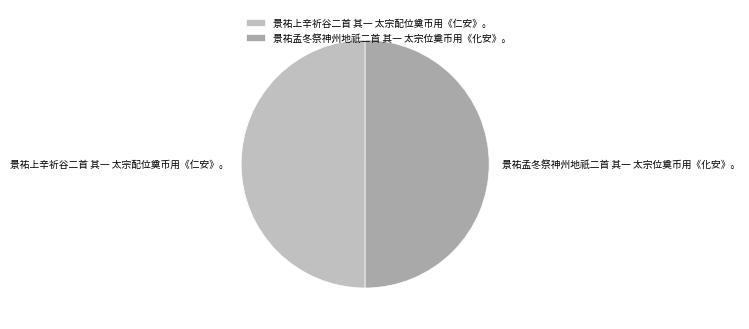

The 景祐孟冬祭神州地祇二首 其一 太宗位奠币用《化安》。 slice represents 63% of the pie. True or false?

False